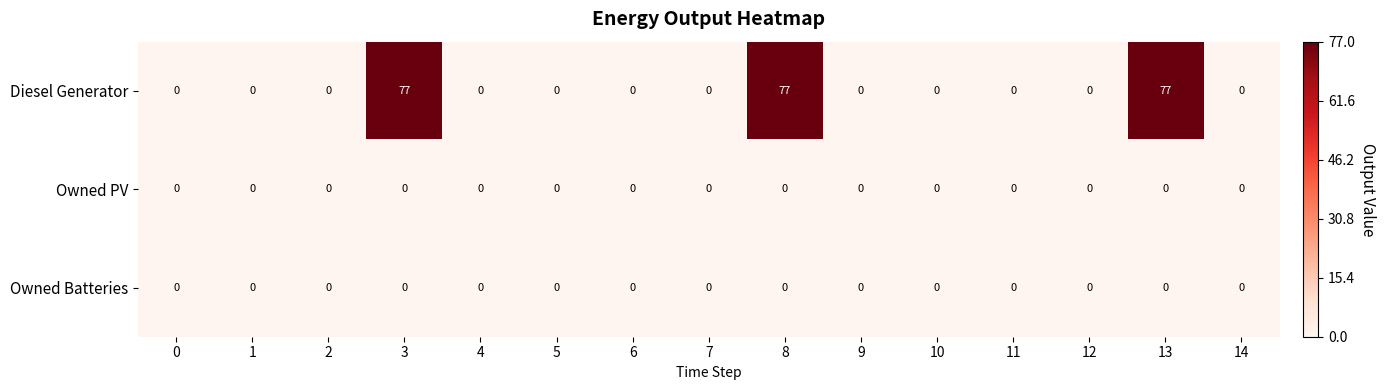

Read the Diesel Generator value at 8.

77